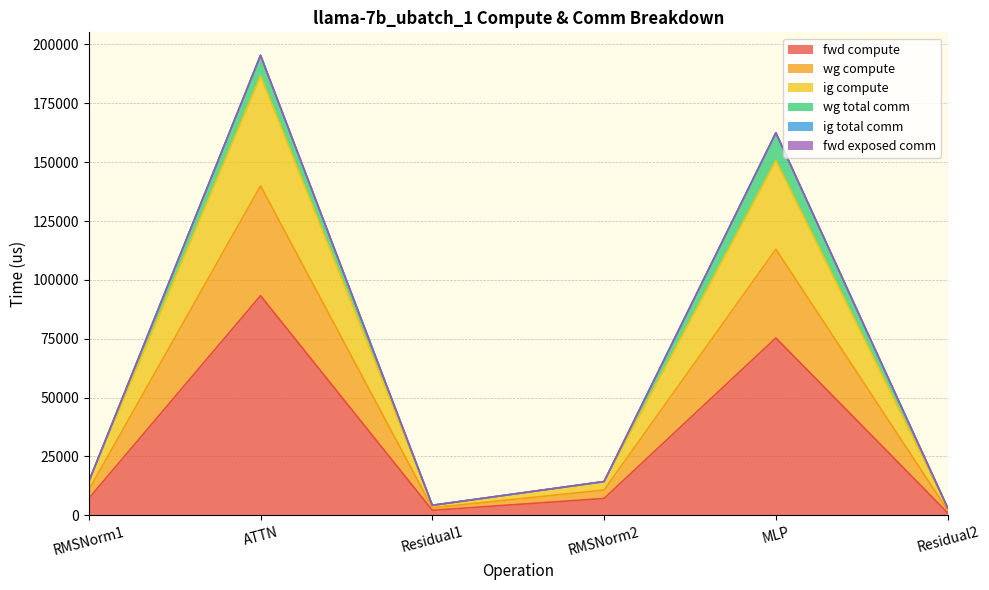

At which category is the sum across all series the highest?

ATTN